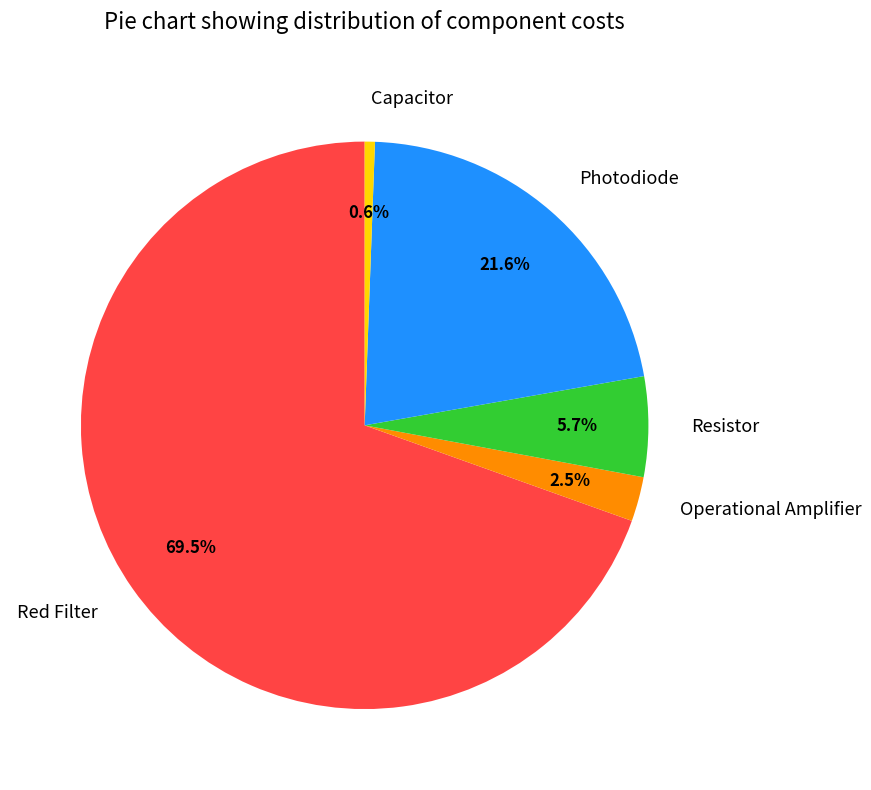

Which category accounts for the majority?

Red Filter